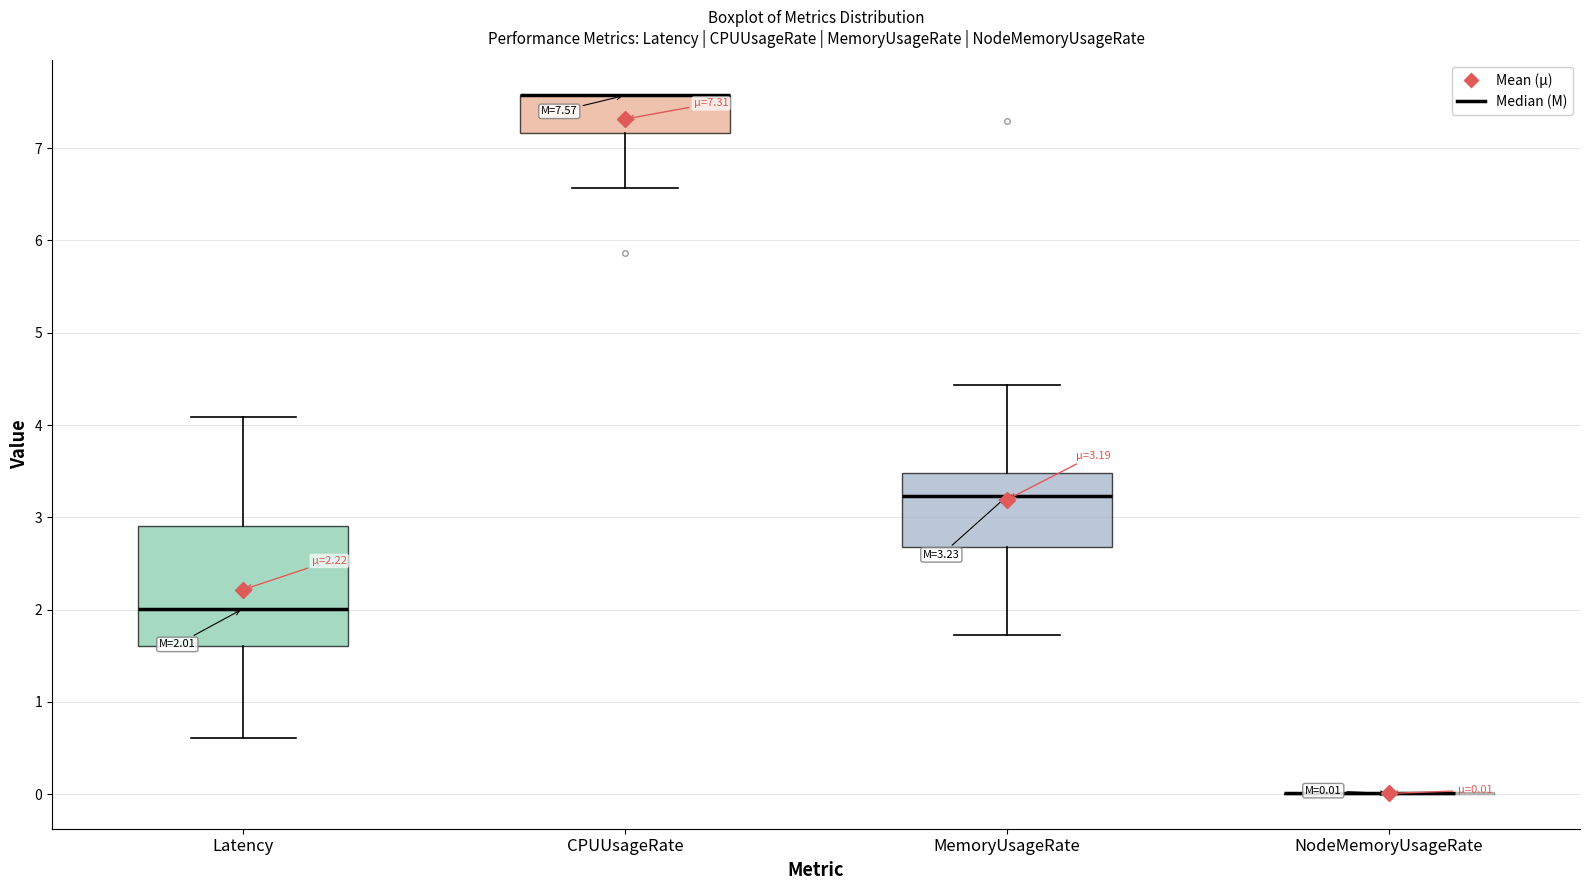

Comparing the boxes themselves (not the whiskers), which one is the tallest?

Latency